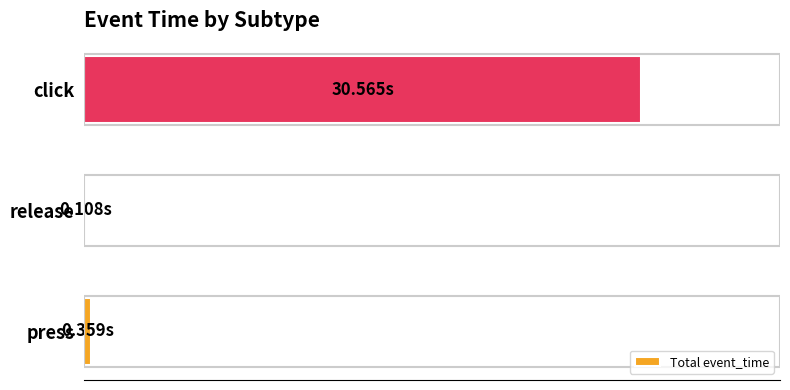

What is the difference between the maximum and minimum values?

30.5